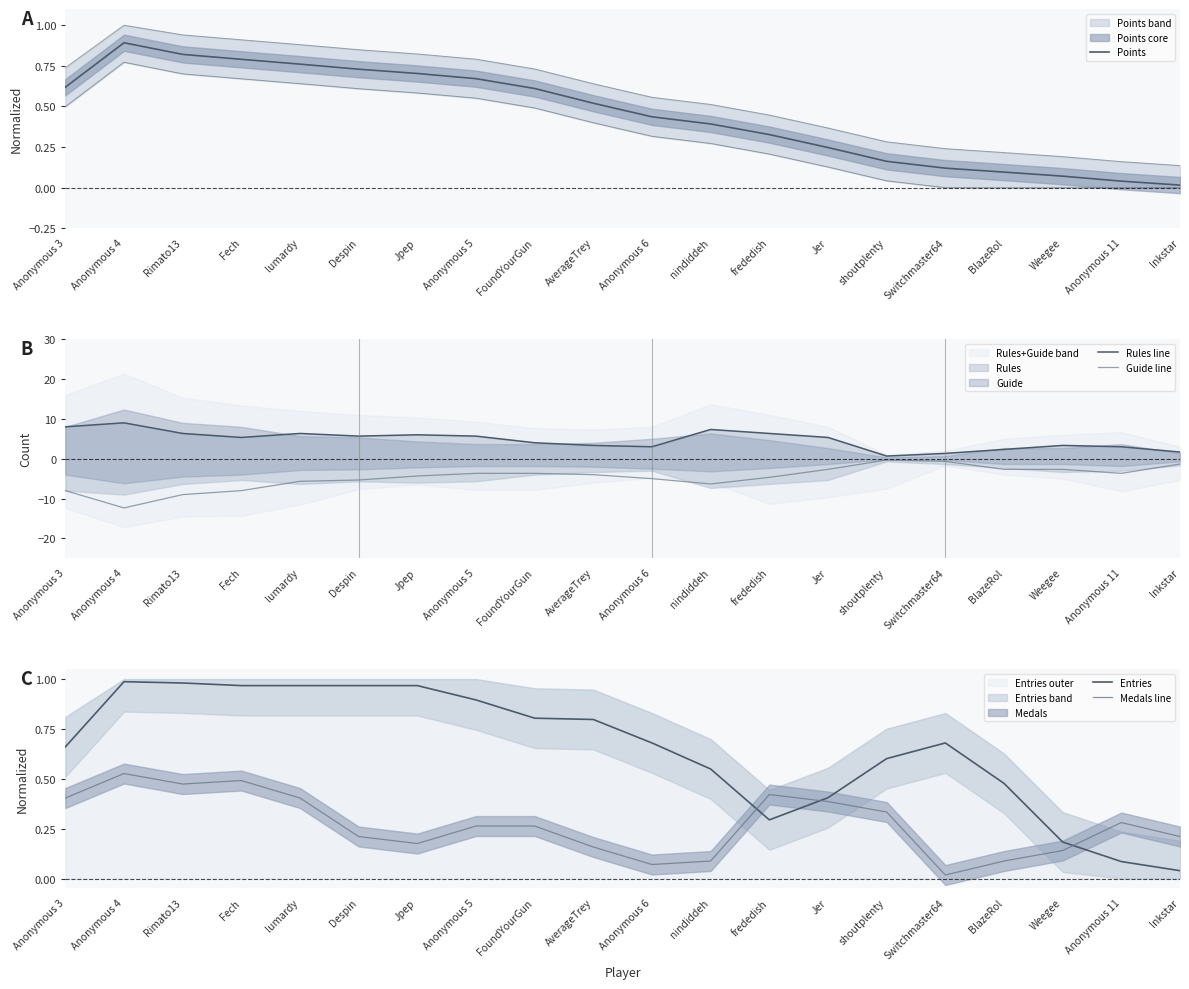

True or false: Entries and Rules line cross at least once.

False